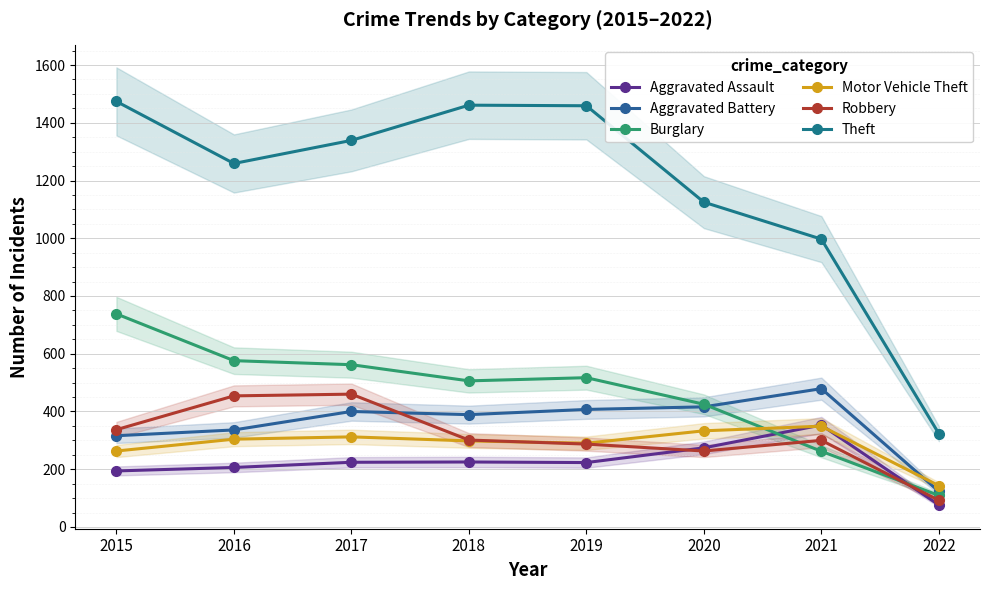

How many series are shown in this chart?

6